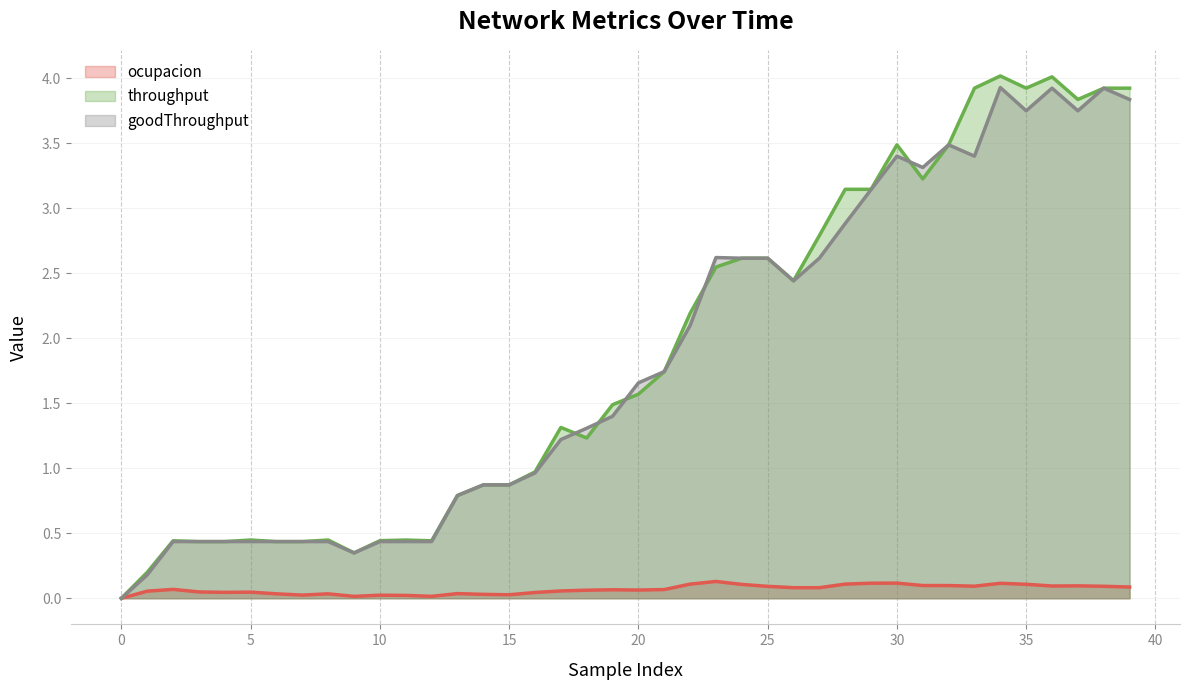

At which label does throughput first exceed 1?

17